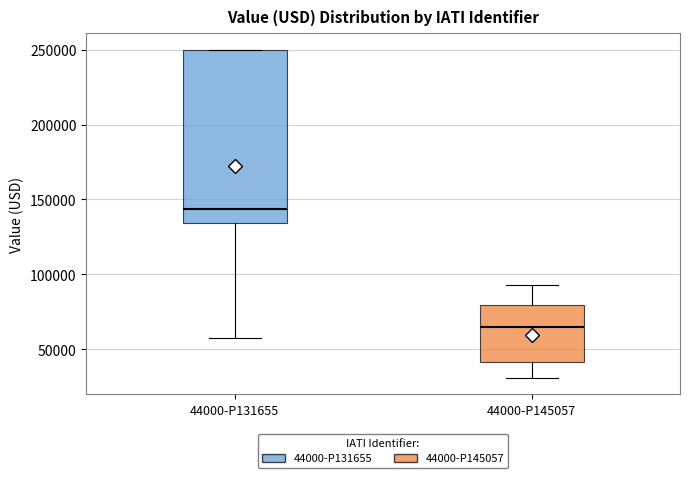

Where does the median line of the box for 44000-P131655 sit on the y-axis? The values are not printed on the chart, so give them approximately, as read against the axis.

145000